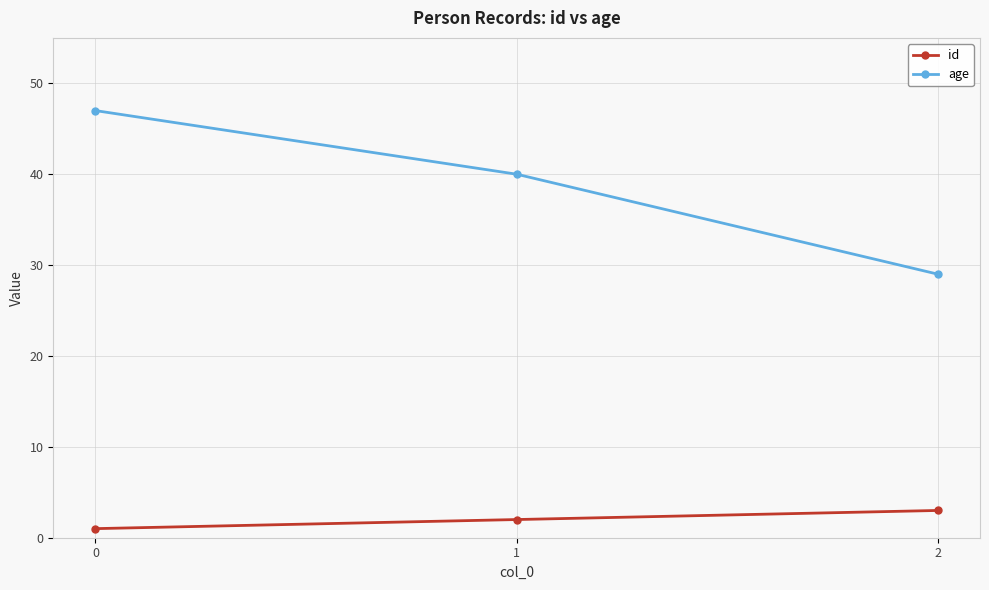

What is the maximum value for id?

3